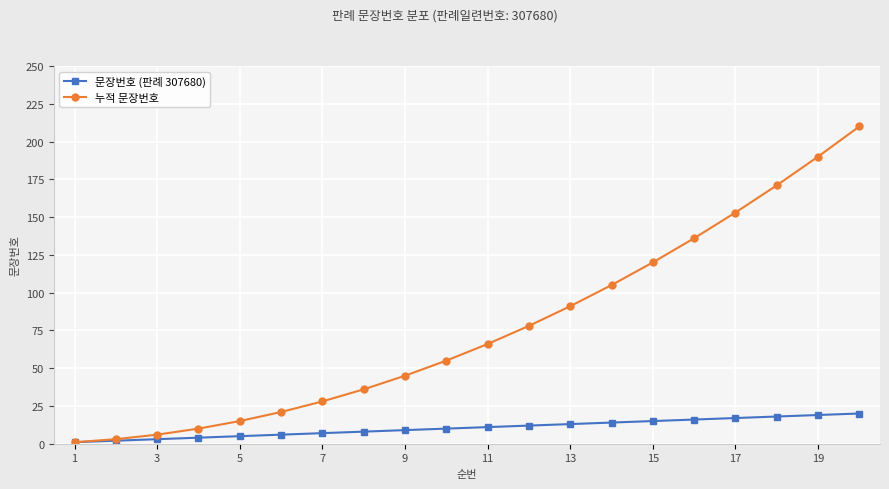

What is the maximum value shown in the chart?

210